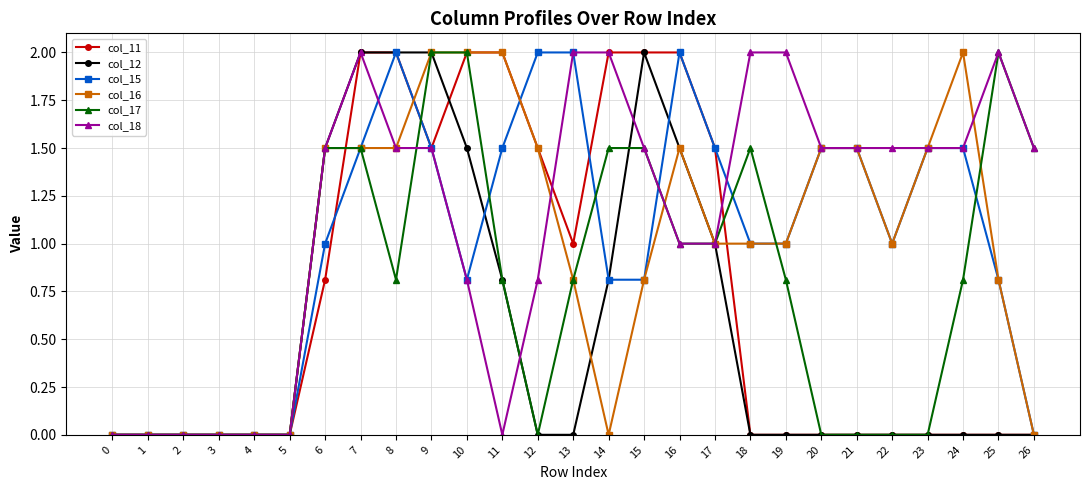

How many lines are shown in the chart?

6